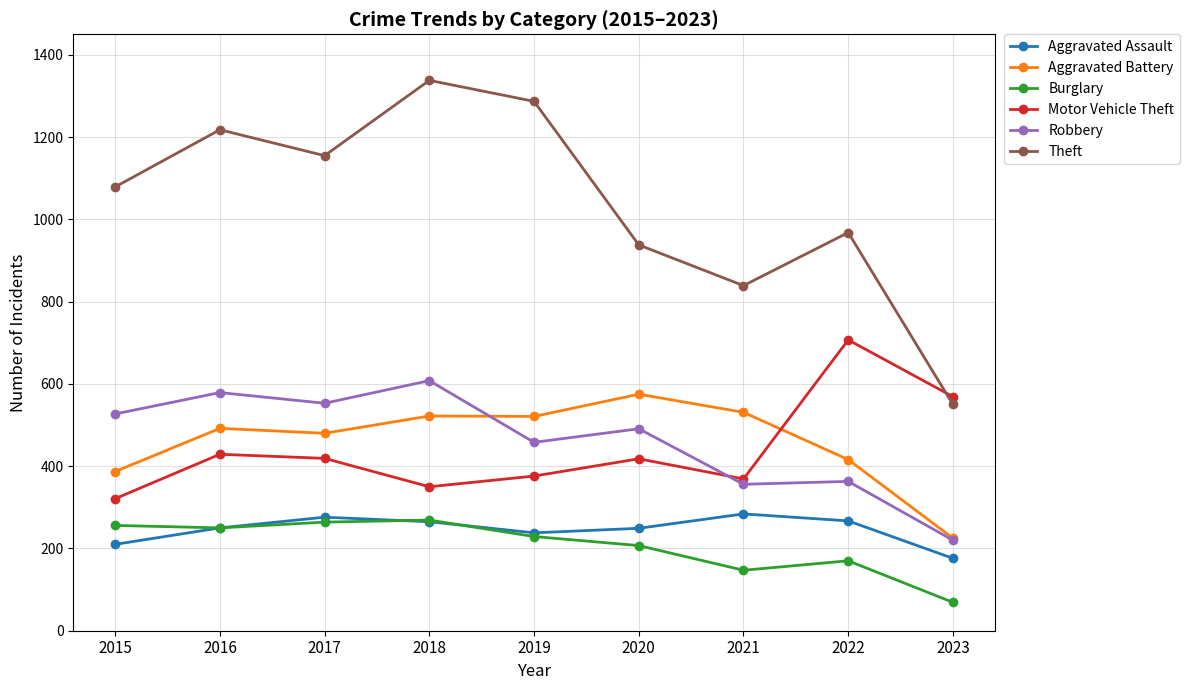

Which series changed the most between 2018 and 2023?

Theft